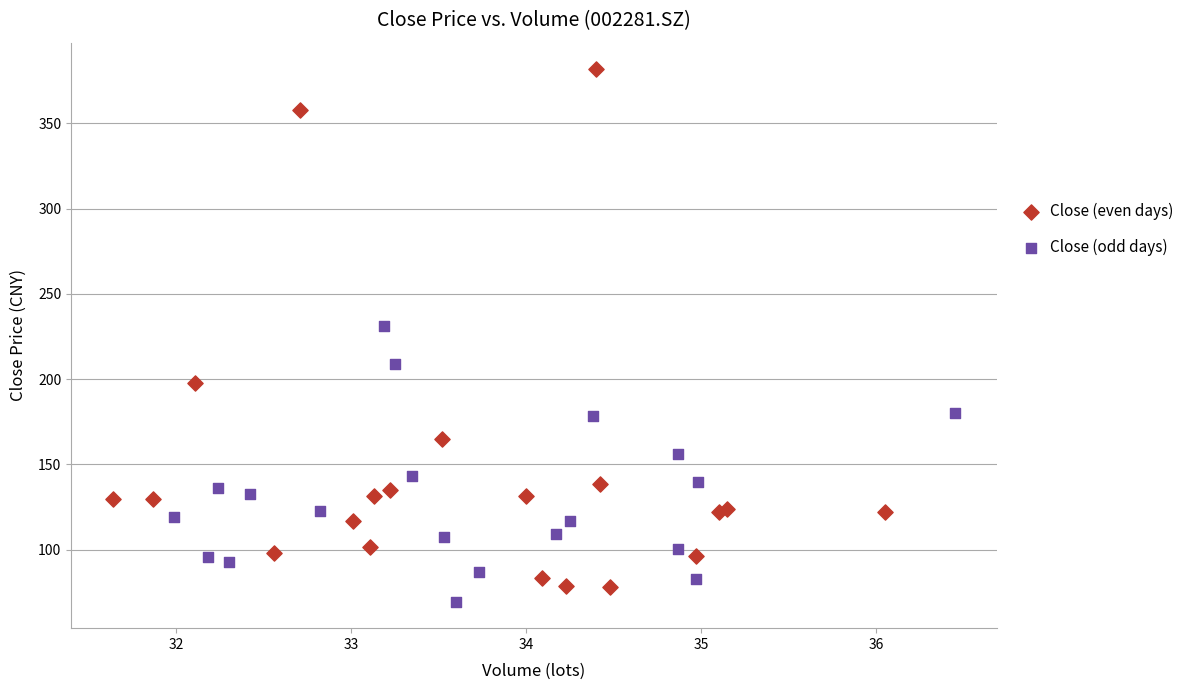

Which series has the widest spread of Y values?

Close (even days)